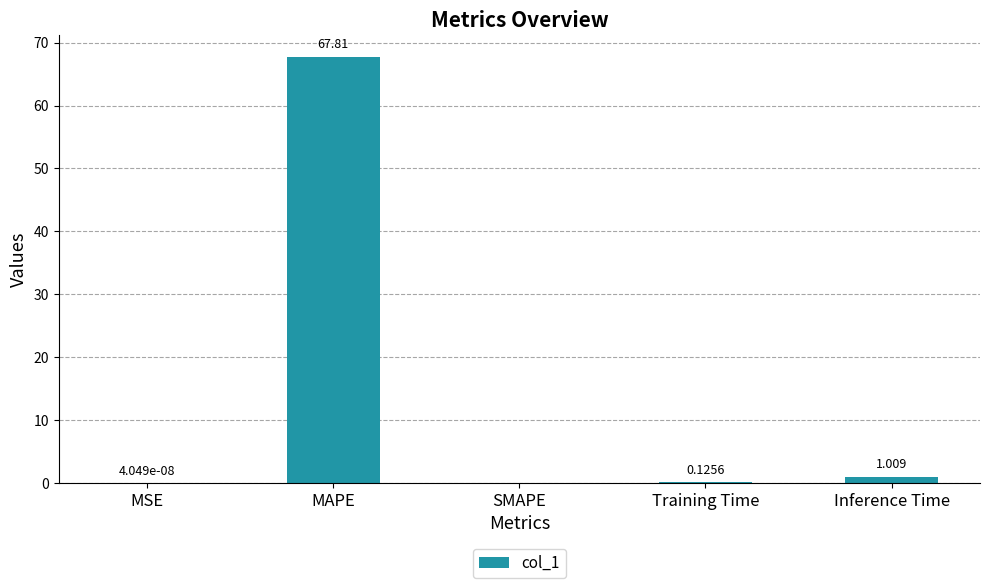

At which category does the chart reach its peak across all series?

MAPE